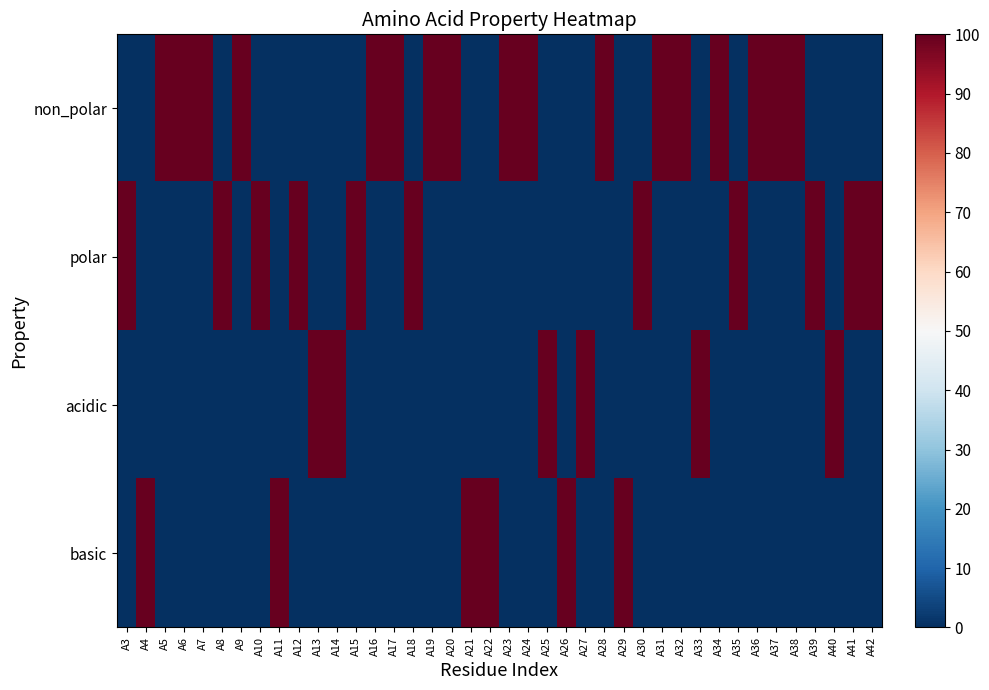

Count the number of data series in this chart.

4